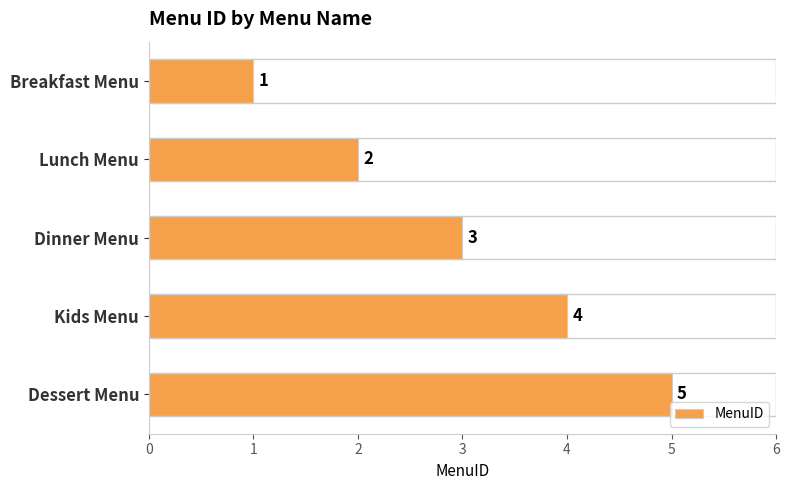

How many distinct data groups are displayed?

1